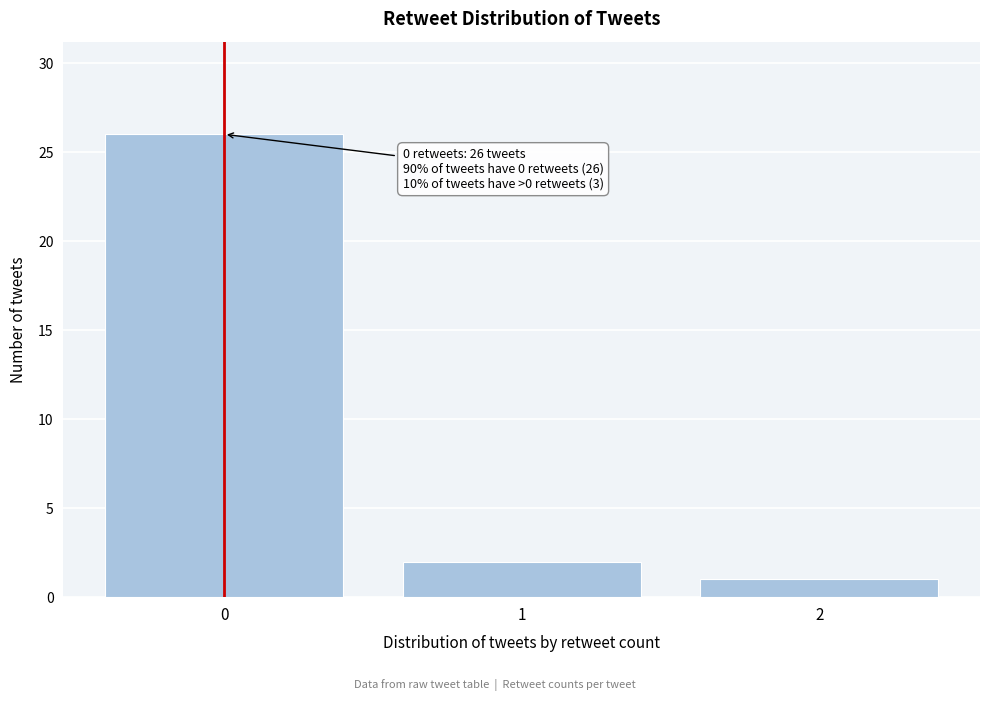

Reading left to right, transcribe all the data shown in this chart.

0=26	1=2	2=1